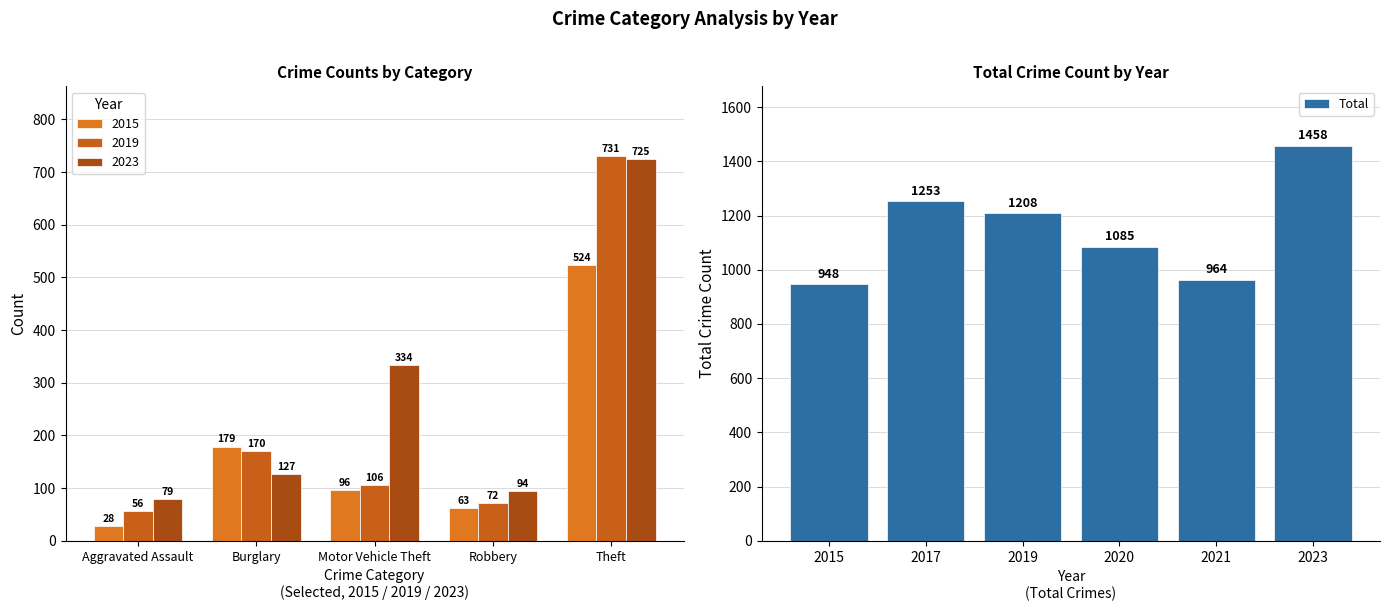

Read the Total value at 2015.

948